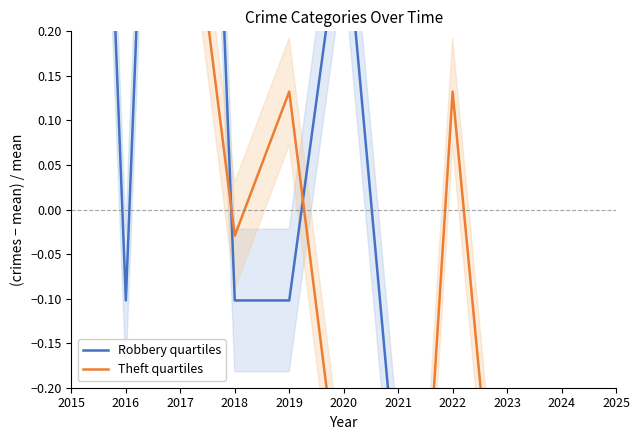

Reading left to right, what are all the values shown in this chart?

Robbery quartiles: 2015=1.5	2016=-0.1	2017=1.5	2018=-0.1	2019=-0.1	2020=0.3	2021=-0.3	2022=-0.8	2023=-0.6	2024=-0.6	2025=-0.8
Theft quartiles: 2015=0.5	2016=1.9	2017=0.5	2018=-0.0	2019=0.1	2020=-0.4	2021=-0.8	2022=0.1	2023=-0.5	2024=-0.5	2025=-0.8